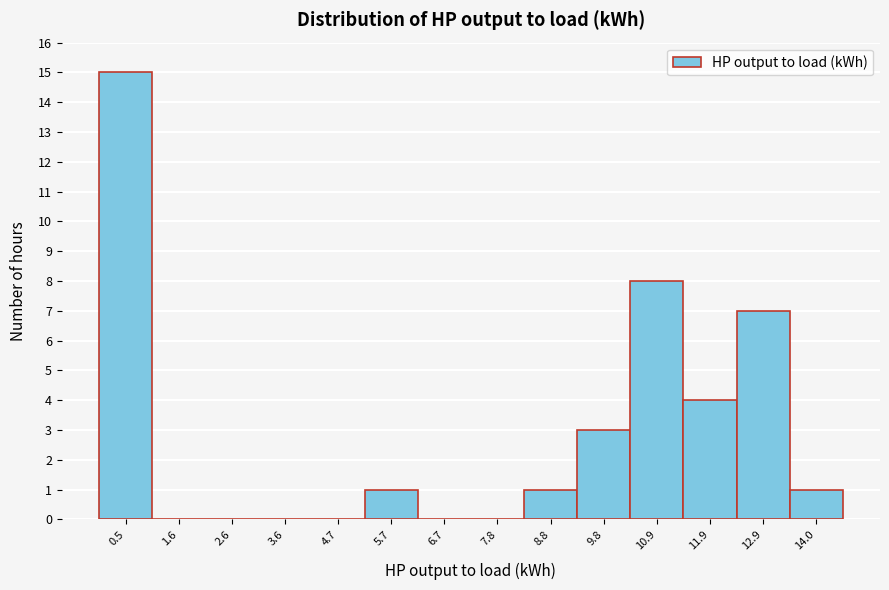

Reading left to right, transcribe this chart: for each bar, give the range it covers on the x-axis and its height. Neither the bar edges nor the heights are printed on the chart, so give them approximately, as read against the axes.

0.0 to 1.0: 15
1.0 to 2.0: 0
2.0 to 3.2: 0
3.2 to 4.2: 0
4.2 to 5.2: 0
5.2 to 6.2: 1
6.2 to 7.2: 0
7.2 to 8.2: 0
8.2 to 9.4: 1
9.4 to 10.4: 3
10.4 to 11.4: 8
11.4 to 12.4: 4
12.4 to 13.4: 7
13.4 to 14.4: 1